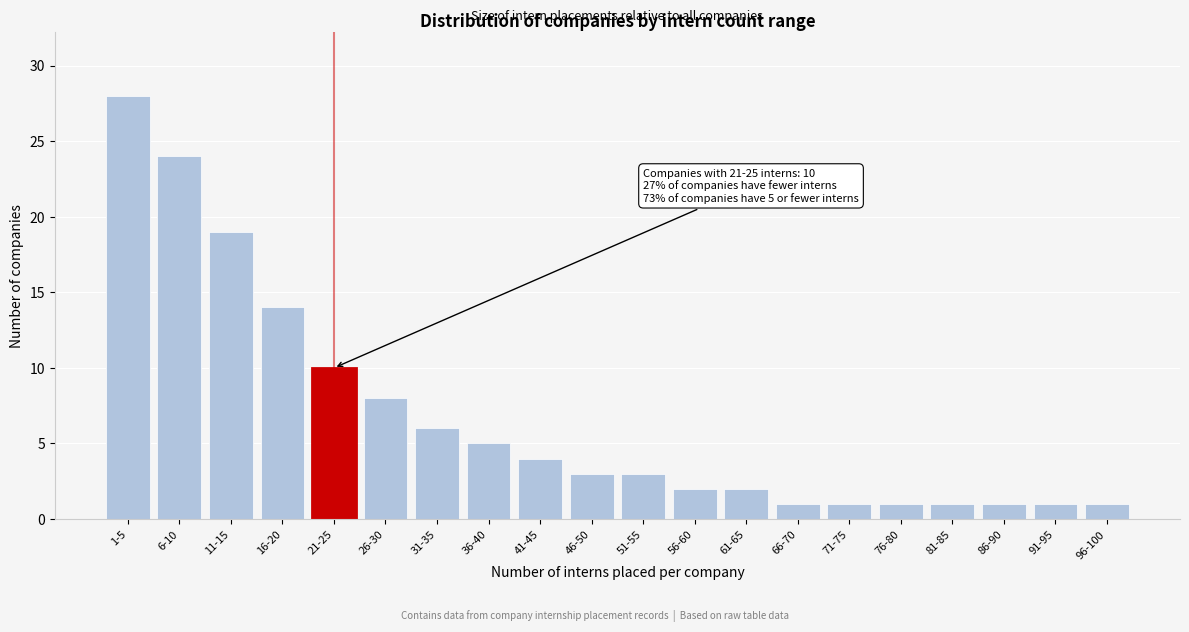

Reading left to right, what are all the values shown in this chart?

1-5=28	6-10=24	11-15=19	16-20=14	21-25=10	26-30=8	31-35=6	36-40=5	41-45=4	46-50=3	51-55=3	56-60=2	61-65=2	66-70=1	71-75=1	76-80=1	81-85=1	86-90=1	91-95=1	96-100=1